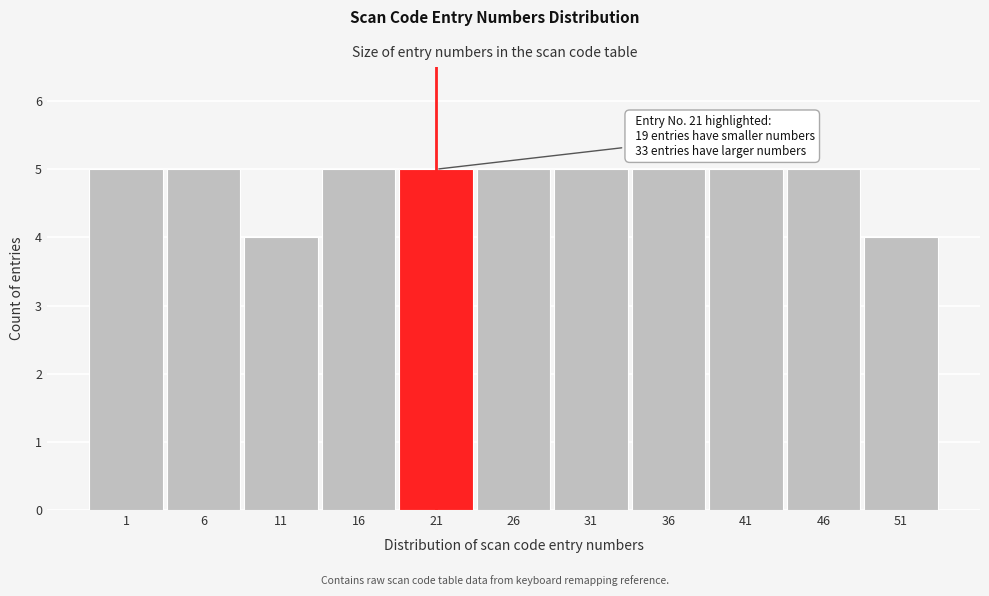

Reading left to right, extract all data points from this chart.

5	5	4	5	5	5	5	5	5	5	4